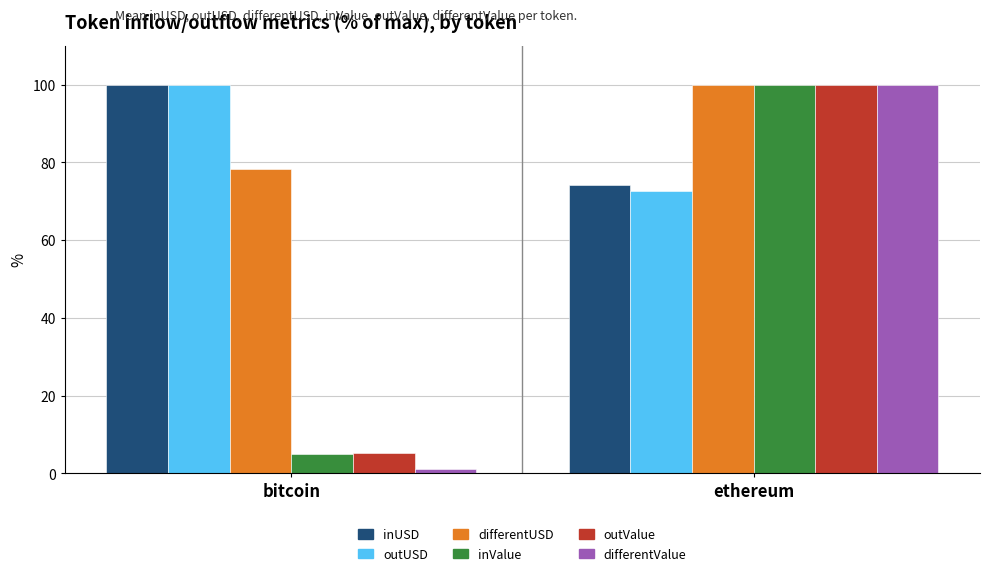

What position from the left is bitcoin?

1